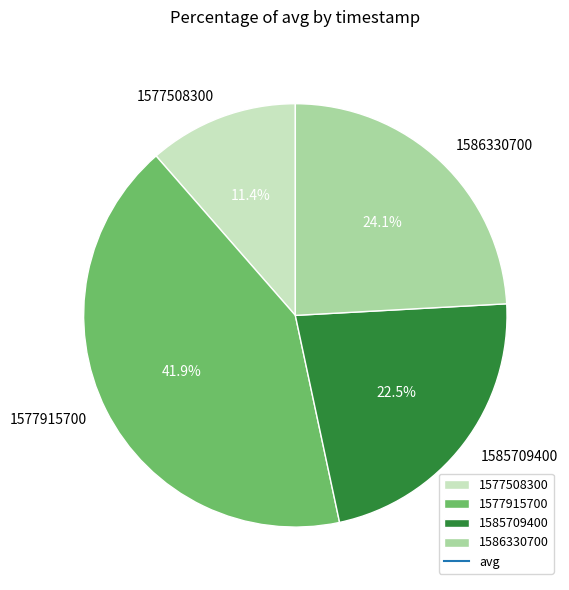

Is the sum of 1586330700 and 1577508300 greater than half?

No